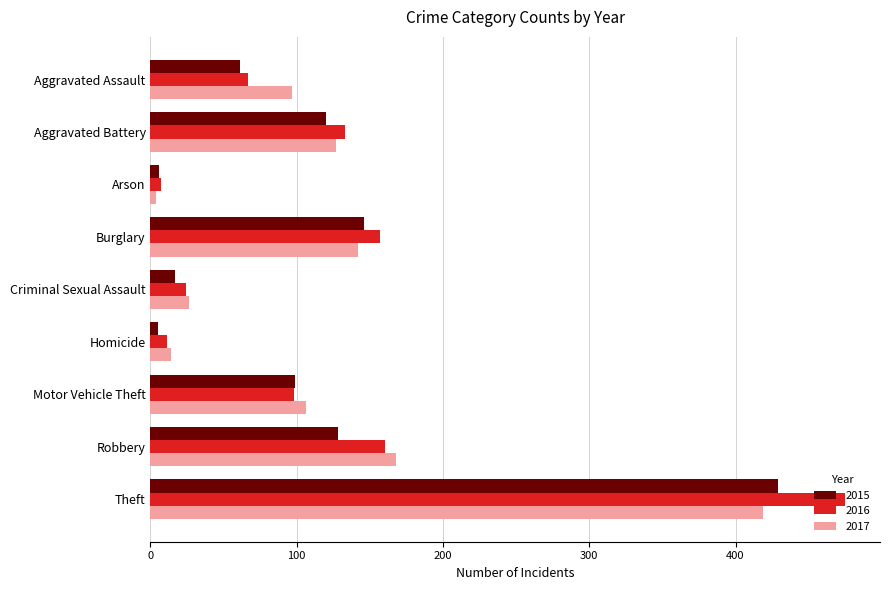

List the series in order of their overall mean, highest first.

2016, 2017, 2015